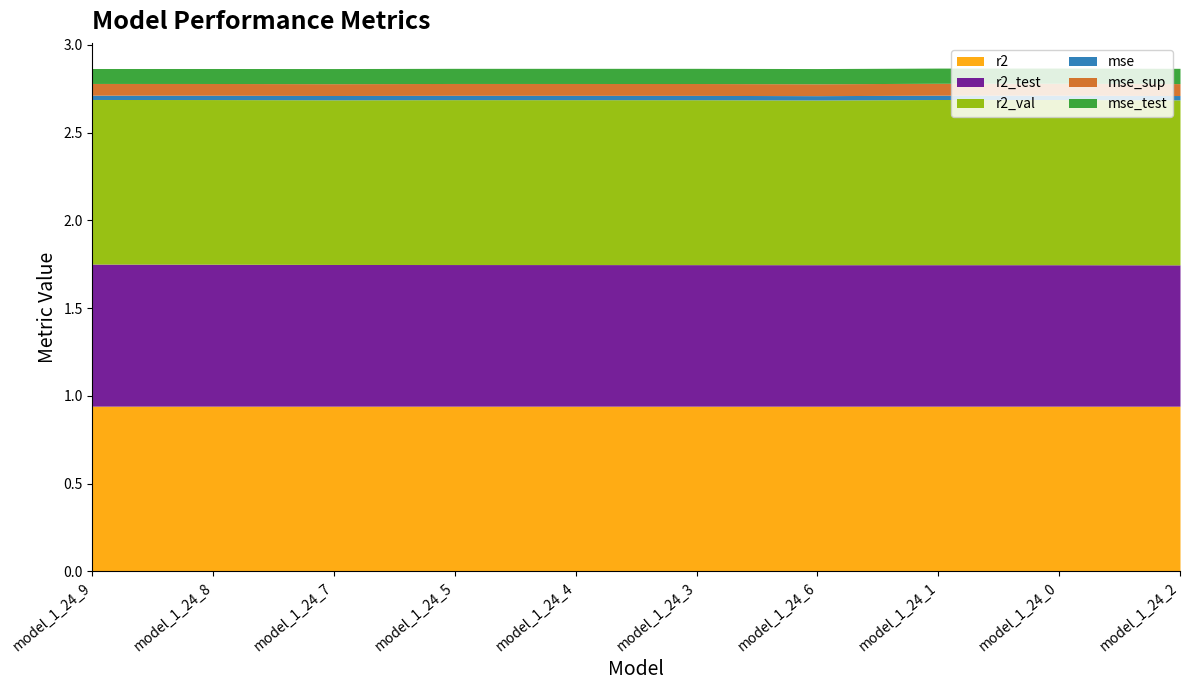

Count the mse_sup values in the range 0 to 1.

10